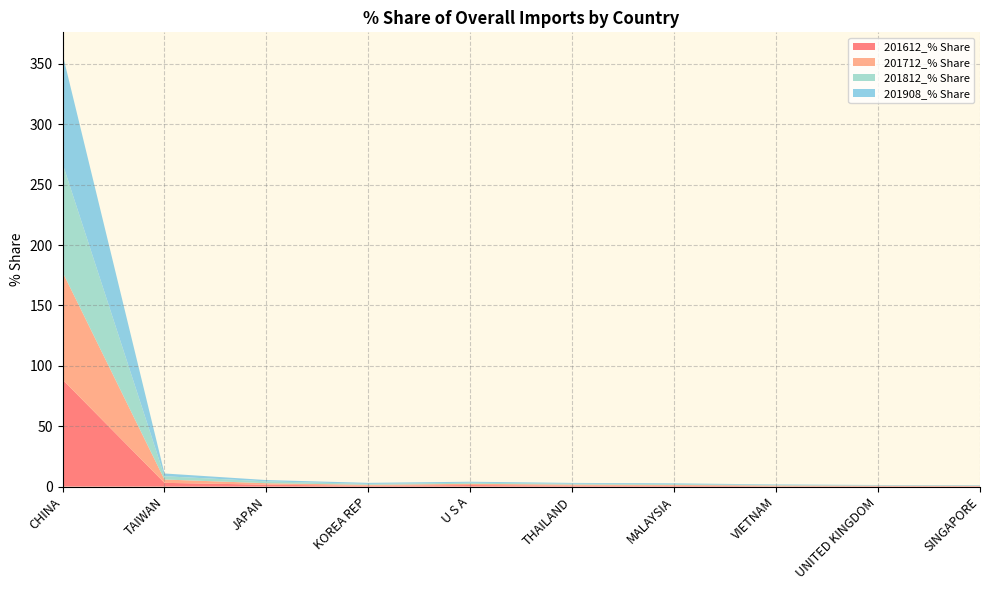

Reading right to left, list all the values displayed in this chart.

201612_% Share: SINGAPORE=0.4	UNITED KINGDOM=0.3	VIETNAM=0.3	MALAYSIA=0.7	THAILAND=0.8	U S A=1.3	KOREA REP=0.7	JAPAN=1.5	TAIWAN=3.1	CHINA=88.6
201712_% Share: SINGAPORE=0.3	UNITED KINGDOM=0.4	VIETNAM=0.6	MALAYSIA=0.6	THAILAND=0.8	U S A=1.0	KOREA REP=0.8	JAPAN=1.2	TAIWAN=2.8	CHINA=89.1
201812_% Share: SINGAPORE=0.3	UNITED KINGDOM=0.3	VIETNAM=0.5	MALAYSIA=0.7	THAILAND=0.7	U S A=0.9	KOREA REP=0.7	JAPAN=1.5	TAIWAN=2.7	CHINA=90.0
201908_% Share: SINGAPORE=0.3	UNITED KINGDOM=0.3	VIETNAM=0.4	MALAYSIA=0.7	THAILAND=0.7	U S A=0.8	KOREA REP=0.9	JAPAN=1.1	TAIWAN=2.3	CHINA=90.6